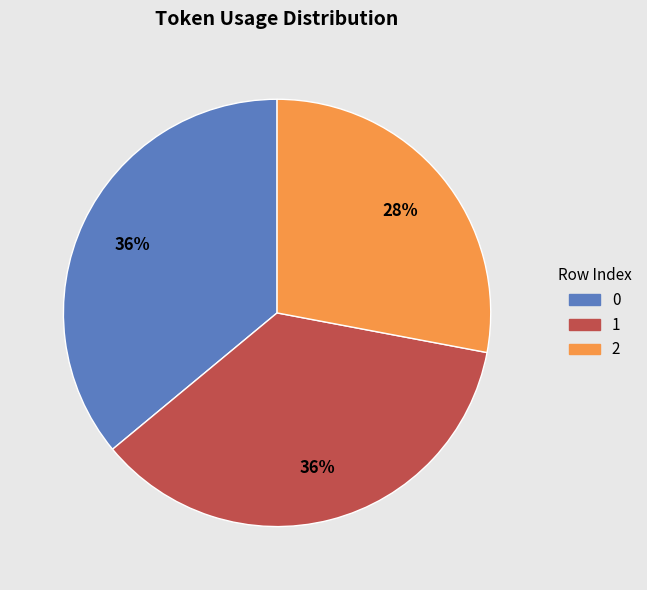

To the nearest percent, what is the difference between the largest and smallest slice percentages?

8%